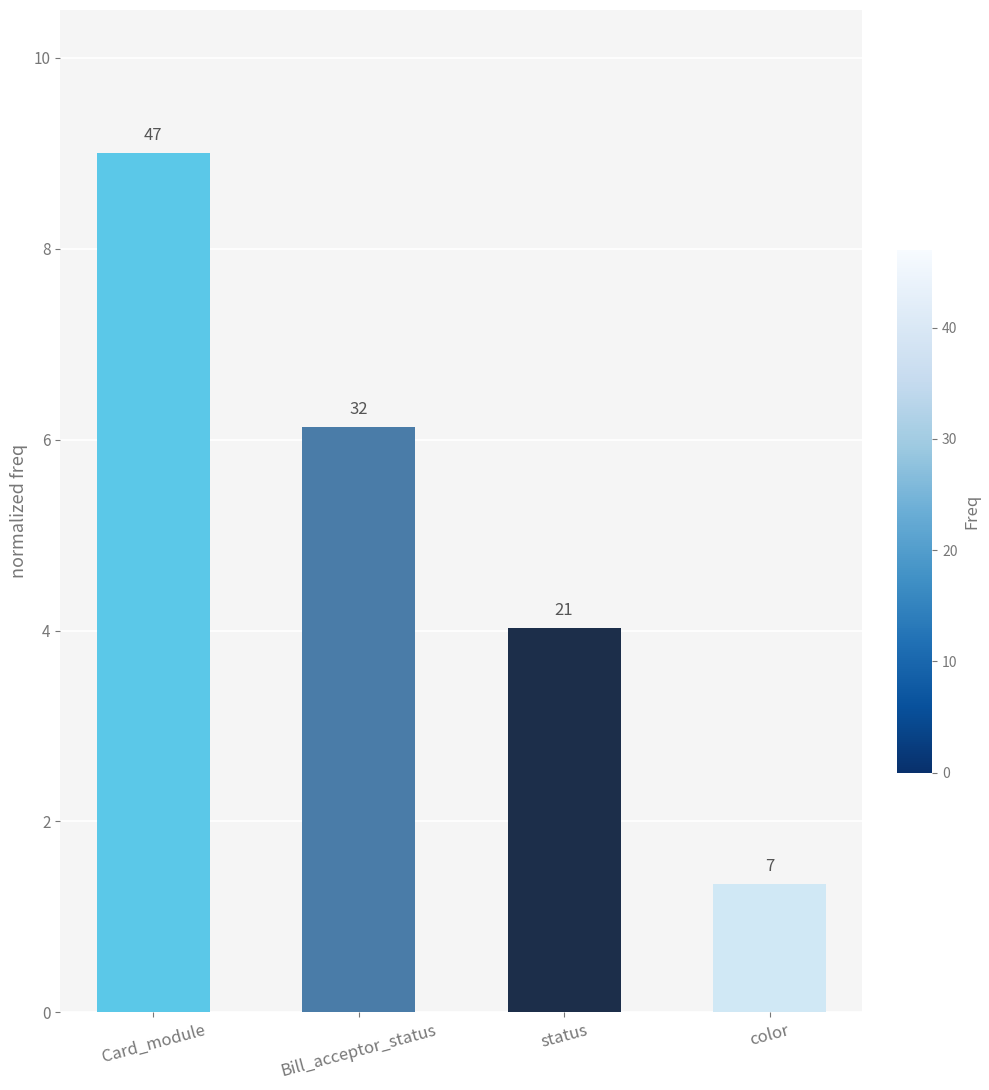

How many bars are there in total?

4